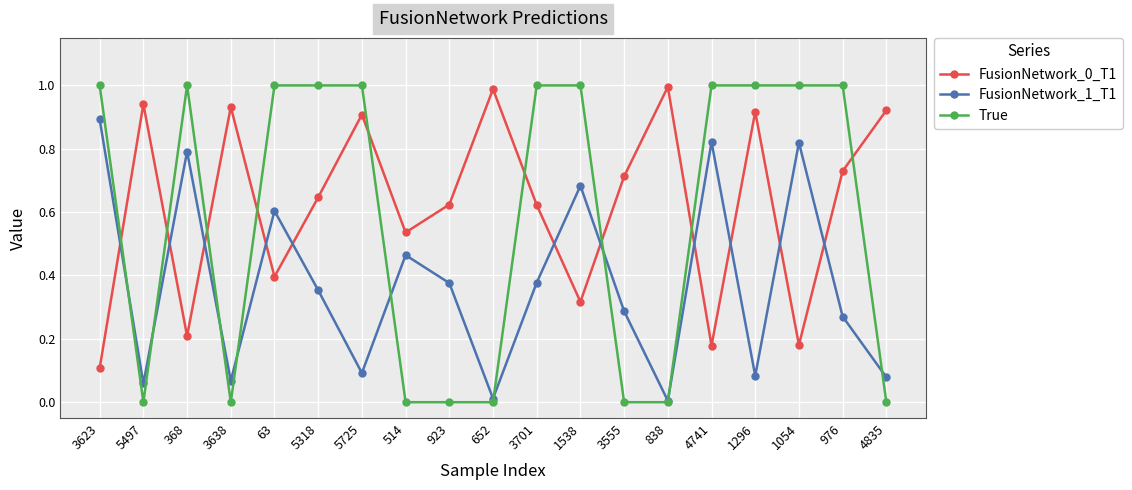

Which series has the widest spread of values?

True